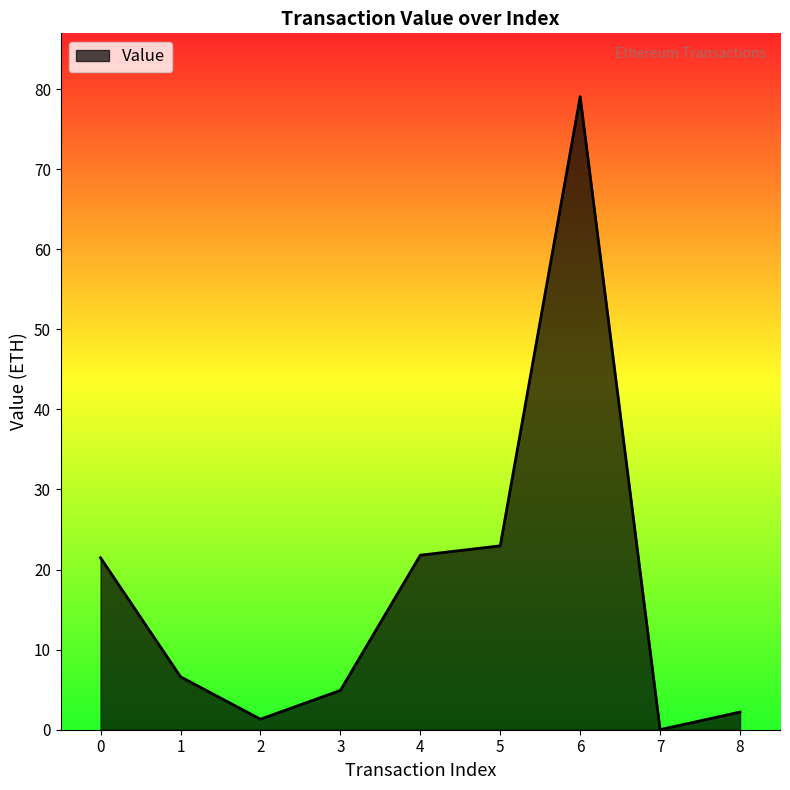

What is the difference between the maximum and minimum values?

79.0